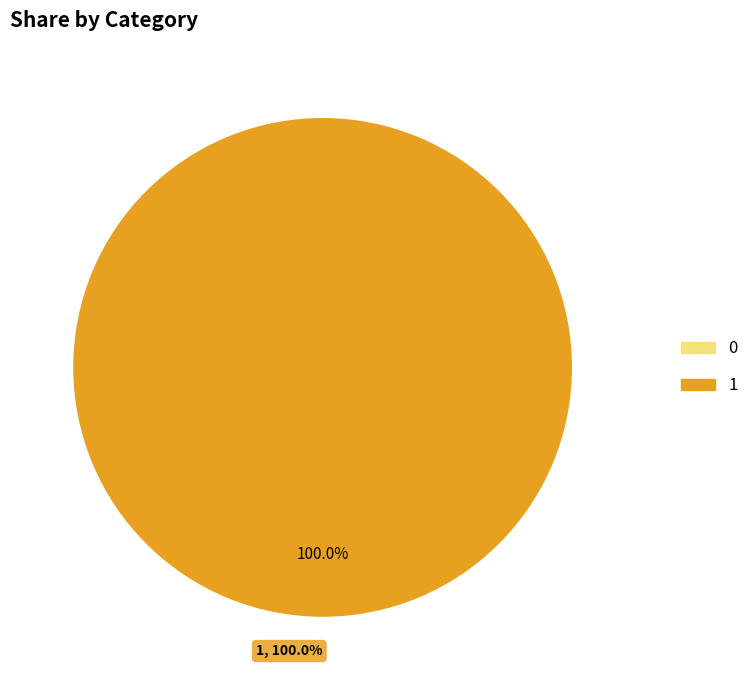

Which category accounts for the majority?

1